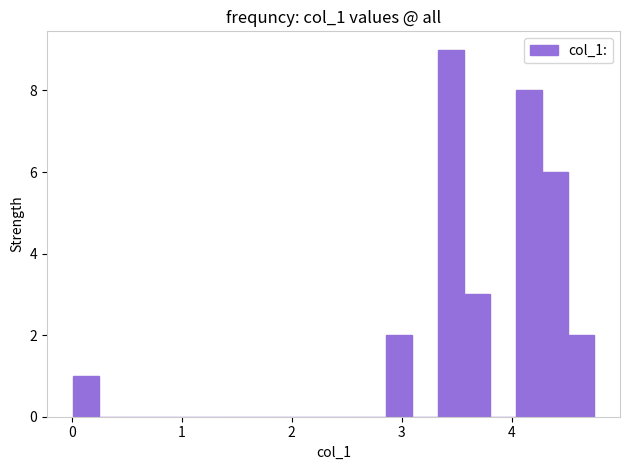

Around what value on the x-axis is the tallest bar? Give the approximate position of its centre, as read against the axis.

3.4